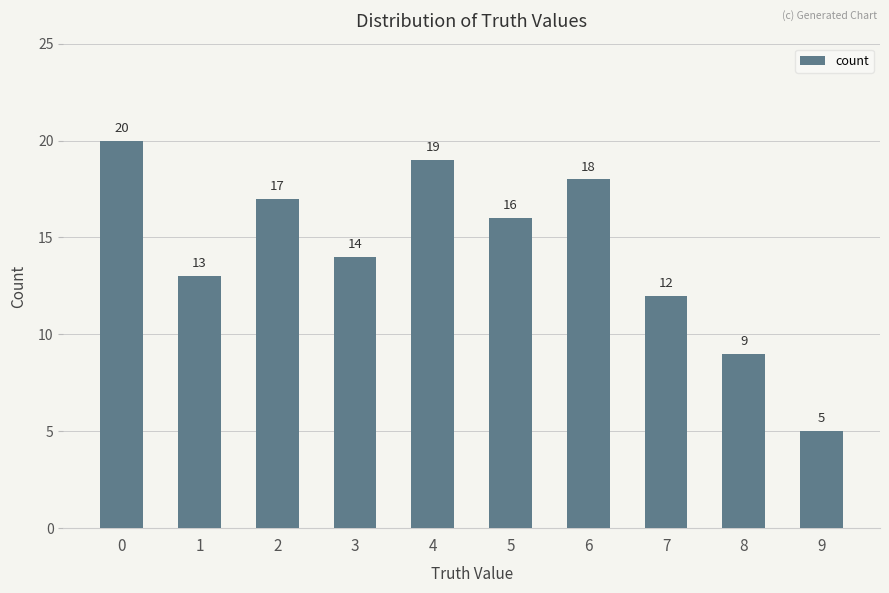

How many bars are there in total?

10